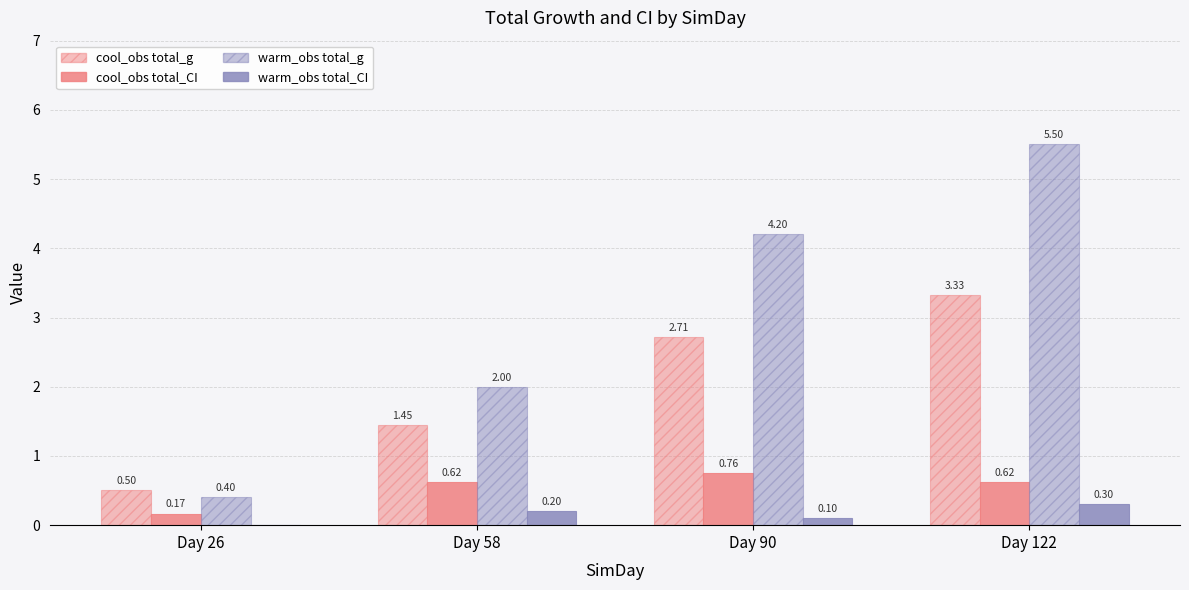

Are the bars grouped side by side (vs. stacked)?

Yes